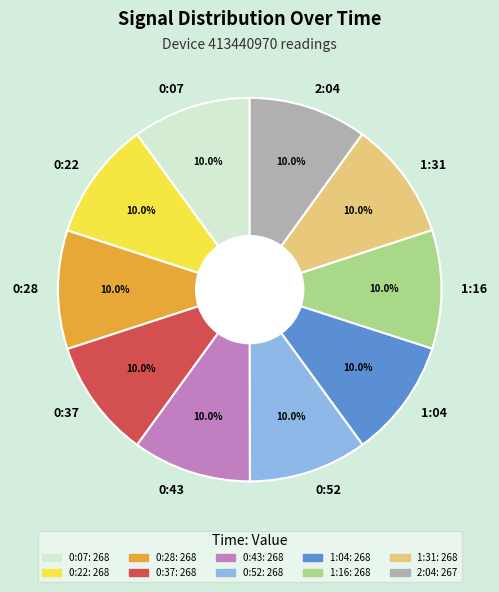

Do 2:04 and 1:31 together represent more than half of the pie?

No